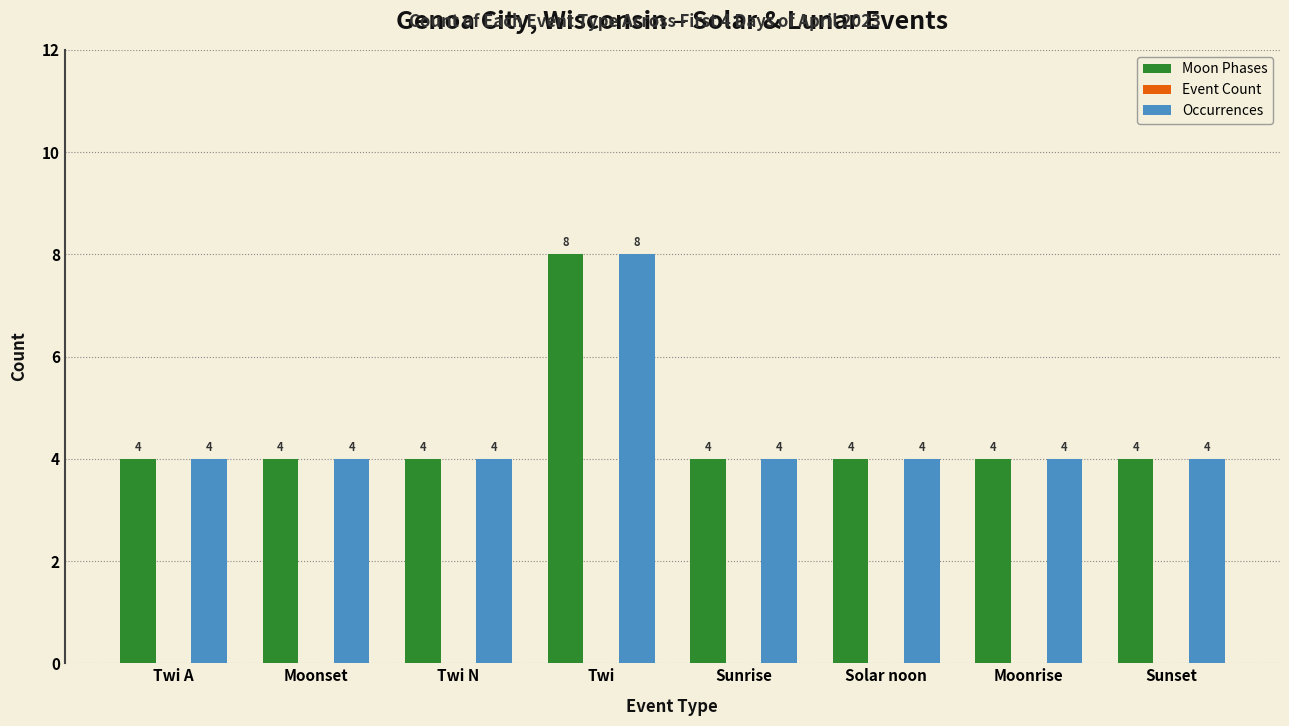

What is the difference between the maximum and minimum values in the Occurrences series?

4